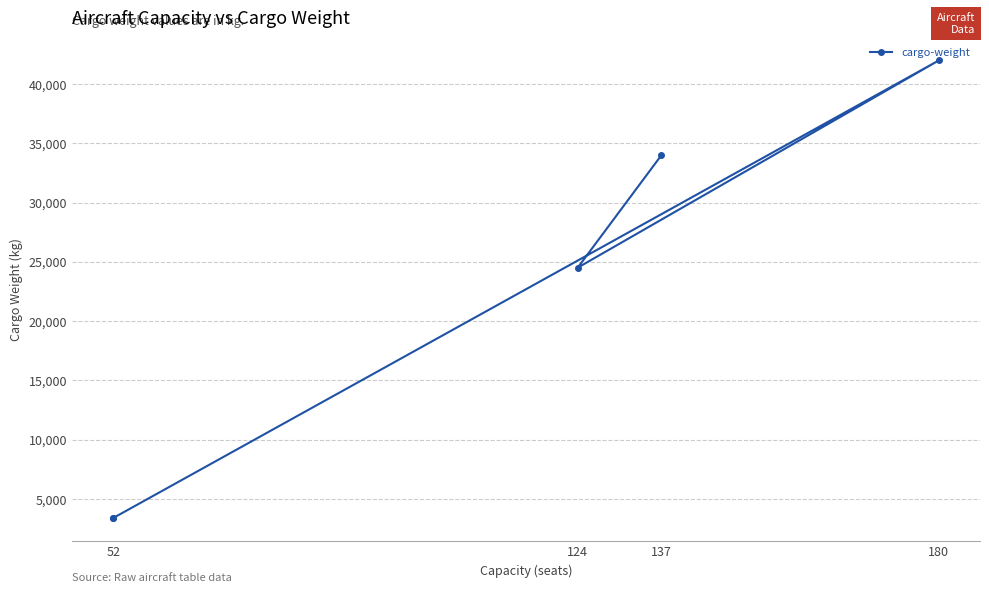

What is the sum of all values?

107280